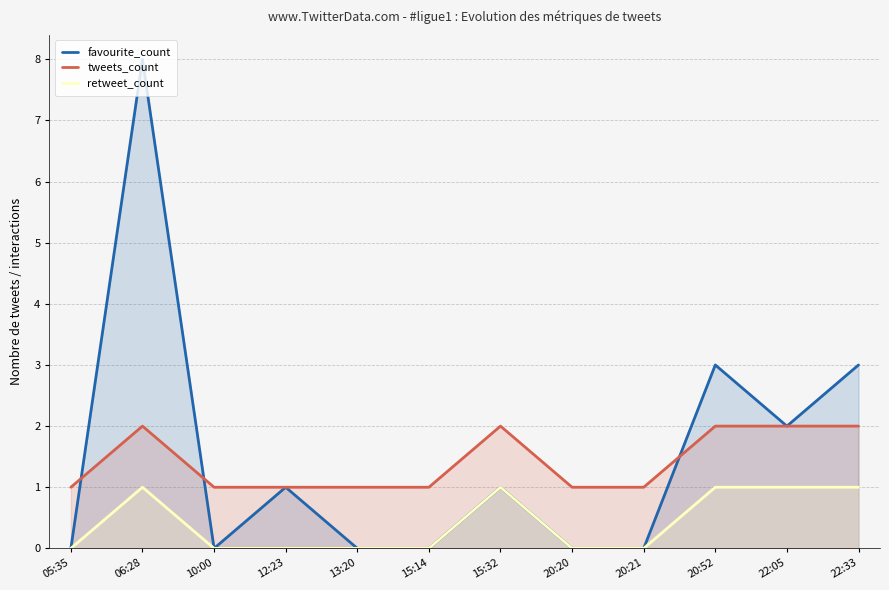

What is the total value across all series at 12:23?

2